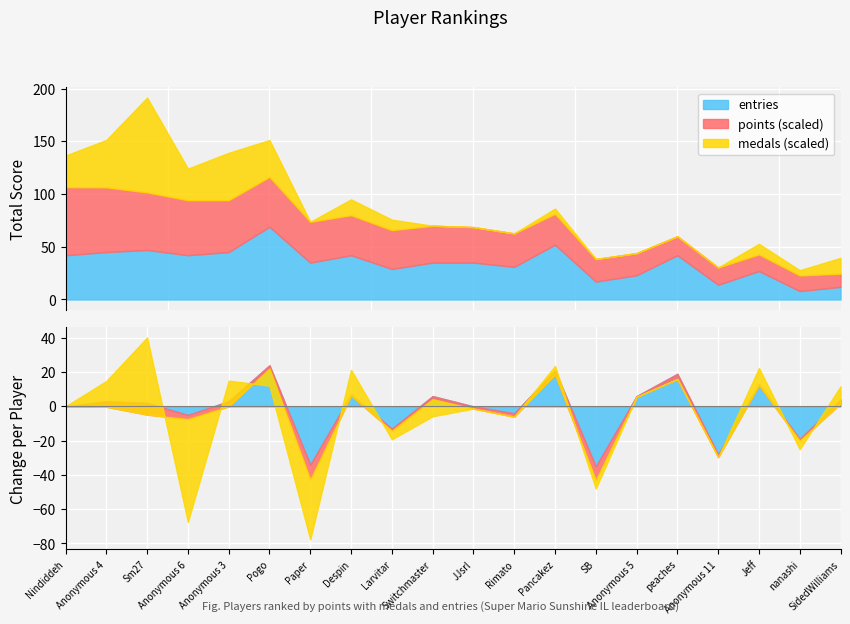

The Points series shows 387 at Paper. True or false?

True